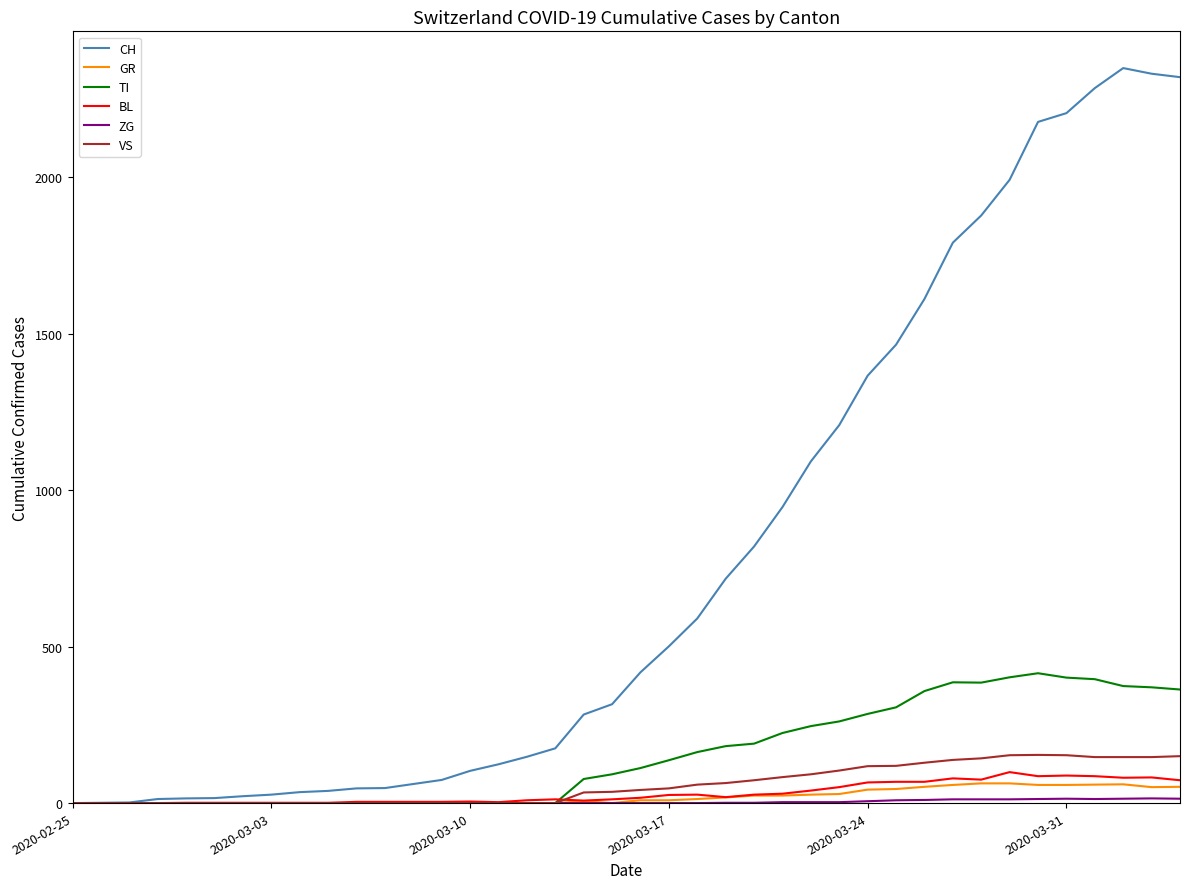

Which series has the largest total across all categories?

CH